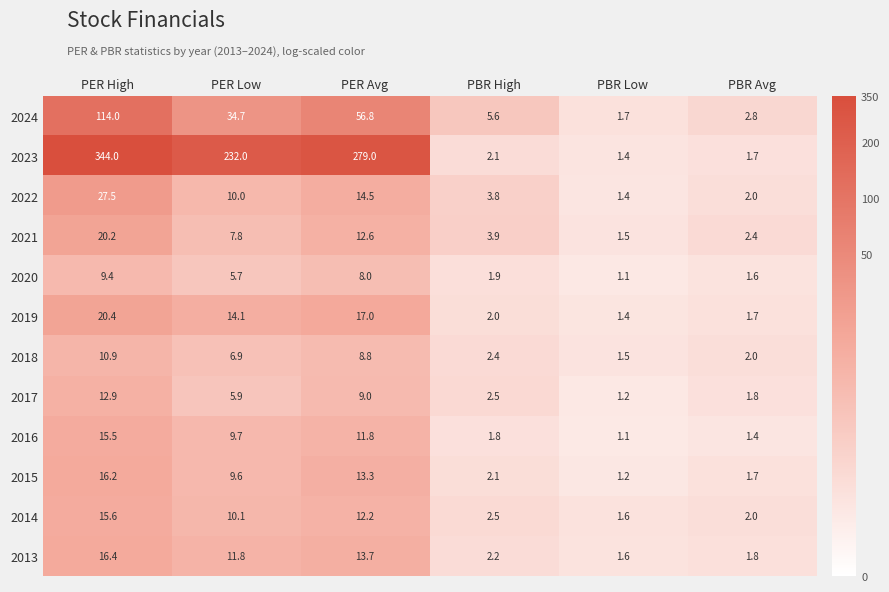

True or false: 2016 has a value of 17.3 at PER Low.

False